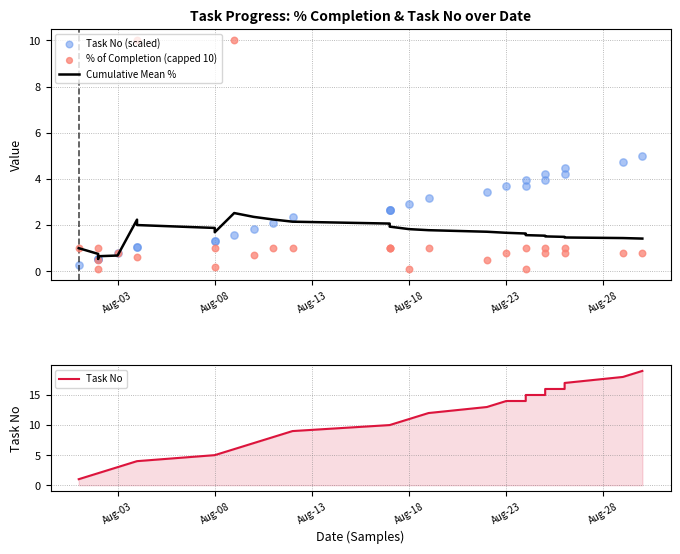

Which series reaches the maximum Y coordinate?

Task No